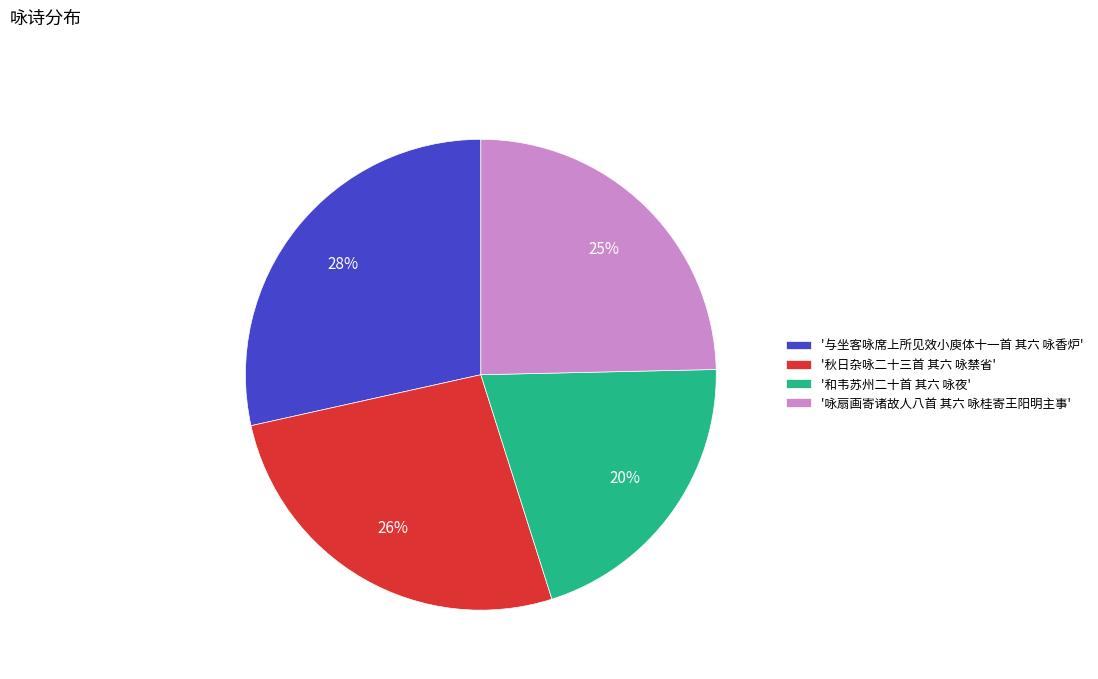

How many slices are in this pie chart?

4